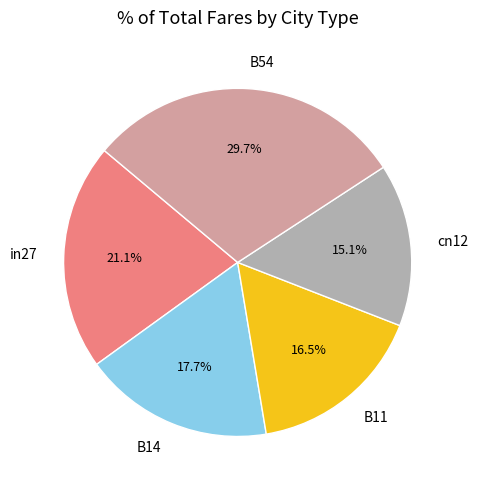

To the nearest percent, what portion does in27 represent?

21%